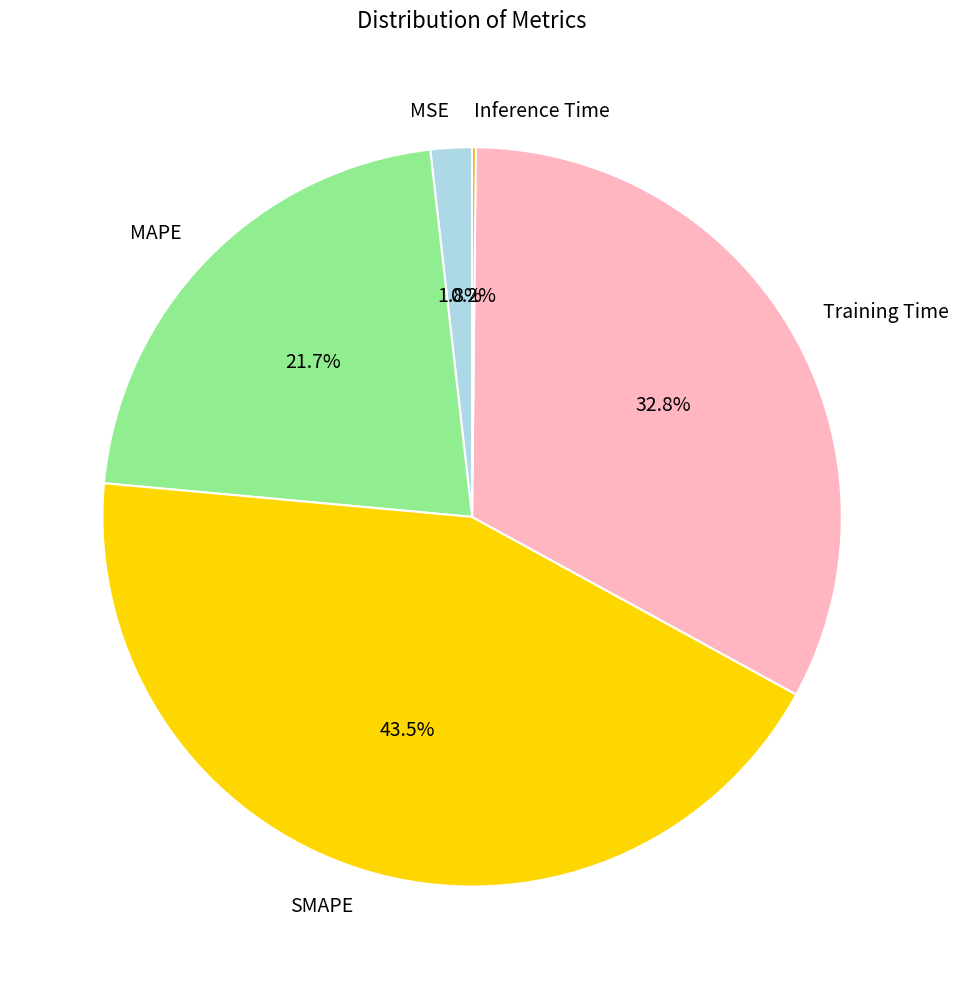

What percentage is the MSE slice, to the nearest percent?

2%